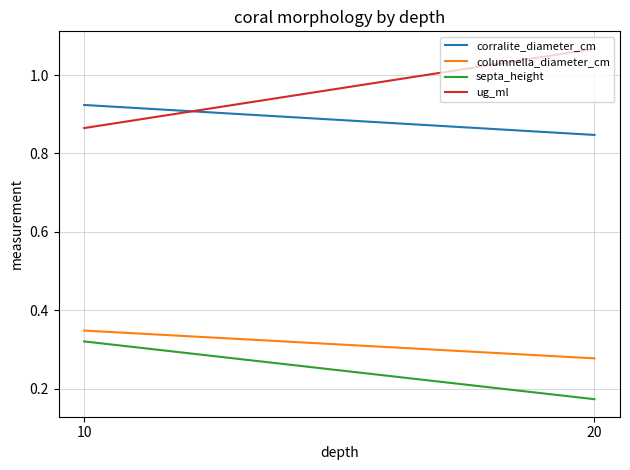

Which label corresponds to the smallest value in the chart?

20